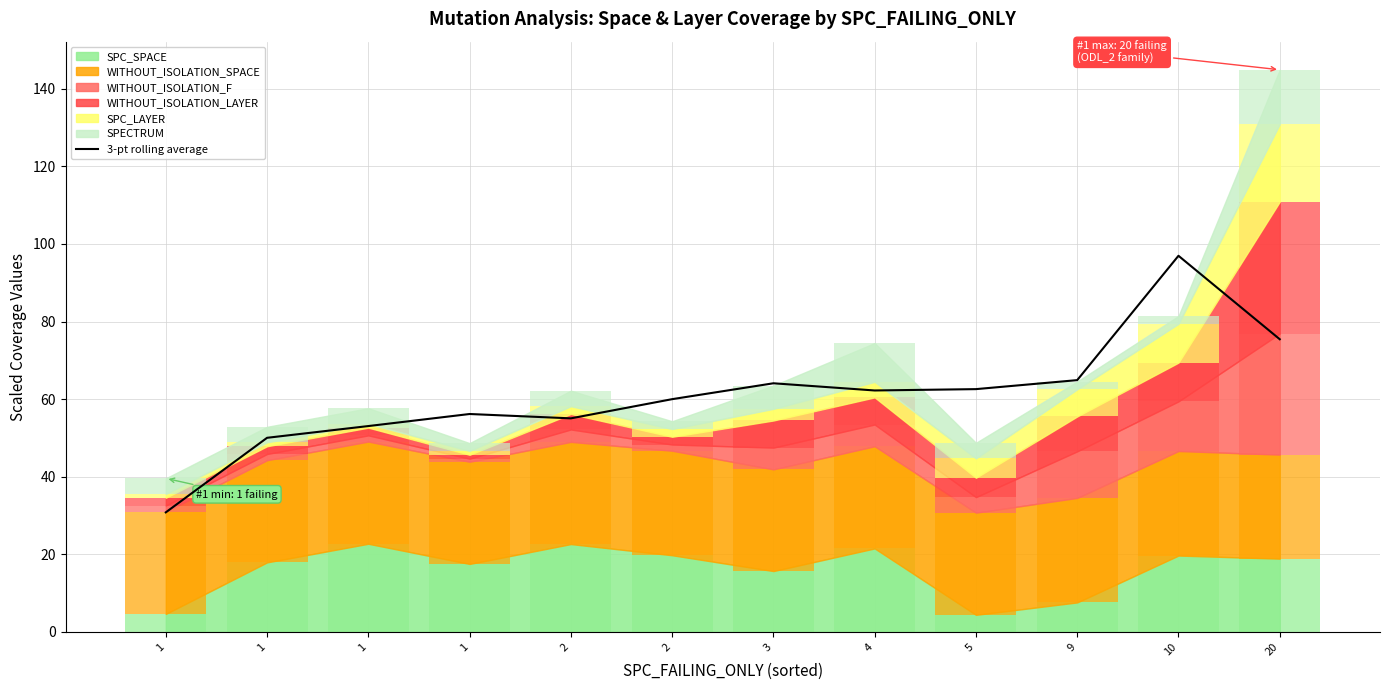

How many values exceed 62?

6